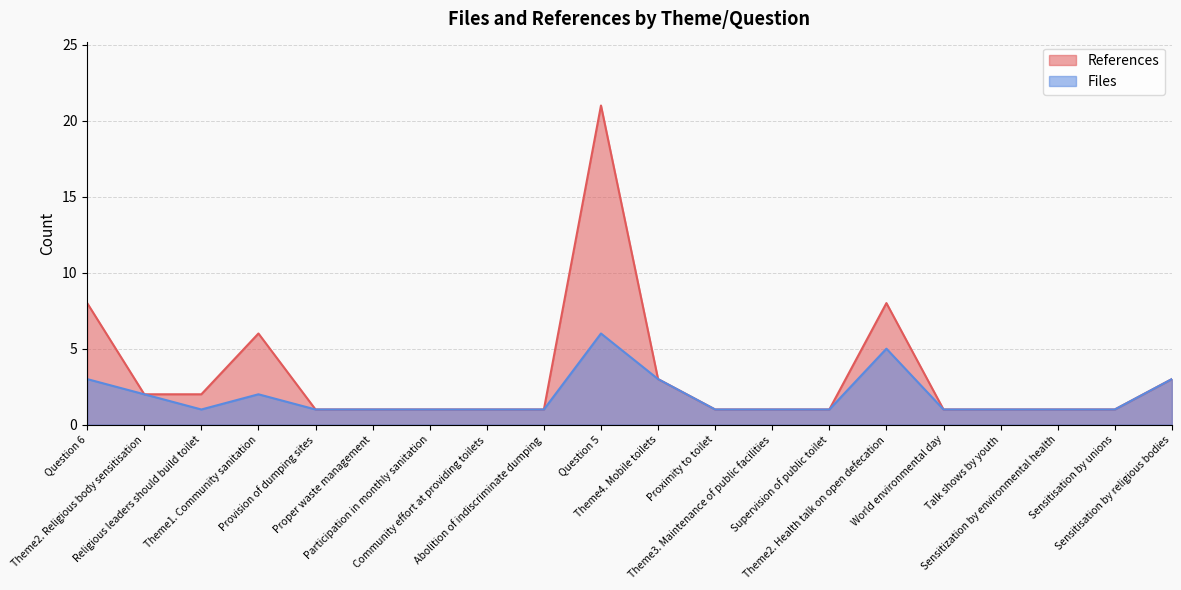

List the series in order of their peak value, highest first.

References, Files